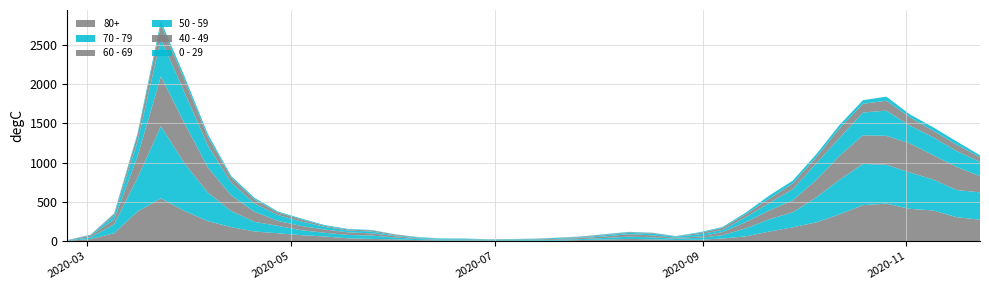

Reading left to right, what are all the values shown in this chart?

80+: 2020-02-24=3	2020-03-02=27	2020-03-09=100	2020-03-16=377	2020-03-23=544	2020-03-30=385	2020-04-06=255	2020-04-13=178	2020-04-20=123	2020-04-27=100	2020-05-04=76	2020-05-11=59	2020-05-18=36	2020-05-25=28	2020-06-01=22	2020-06-08=13	2020-06-15=9	2020-06-22=6	2020-06-29=7	2020-07-06=9	2020-07-13=5	2020-07-20=7	2020-07-27=15	2020-08-03=20	2020-08-10=28	2020-08-17=23	2020-08-24=14	2020-08-31=17	2020-09-07=33	2020-09-14=61	2020-09-21=122	2020-09-28=176	2020-10-05=239	2020-10-12=342	2020-10-19=458	2020-10-26=477	2020-11-02=411	2020-11-09=390	2020-11-16=305	2020-11-23=273
70 - 79: 2020-02-24=4	2020-03-02=22	2020-03-09=113	2020-03-16=427	2020-03-23=920	2020-03-30=608	2020-04-06=365	2020-04-13=206	2020-04-20=123	2020-04-27=94	2020-05-04=63	2020-05-11=47	2020-05-18=43	2020-05-25=43	2020-06-01=24	2020-06-08=14	2020-06-15=6	2020-06-22=5	2020-06-29=5	2020-07-06=8	2020-07-13=7	2020-07-20=11	2020-07-27=11	2020-08-03=21	2020-08-10=29	2020-08-17=25	2020-08-24=16	2020-08-31=24	2020-09-07=43	2020-09-14=102	2020-09-21=157	2020-09-28=191	2020-10-05=318	2020-10-12=439	2020-10-19=526	2020-10-26=495	2020-11-02=464	2020-11-09=394	2020-11-16=346	2020-11-23=348
60 - 69: 2020-02-24=2	2020-03-02=22	2020-03-09=61	2020-03-16=272	2020-03-23=634	2020-03-30=514	2020-04-06=320	2020-04-13=199	2020-04-20=128	2020-04-27=63	2020-05-04=54	2020-05-11=42	2020-05-18=33	2020-05-25=28	2020-06-01=18	2020-06-08=8	2020-06-15=3	2020-06-22=3	2020-06-29=6	2020-07-06=3	2020-07-13=8	2020-07-20=12	2020-07-27=13	2020-08-03=19	2020-08-10=31	2020-08-17=25	2020-08-24=12	2020-08-31=17	2020-09-07=39	2020-09-14=80	2020-09-21=112	2020-09-28=152	2020-10-05=221	2020-10-12=305	2020-10-19=364	2020-10-26=368	2020-11-02=370	2020-11-09=310	2020-11-16=294	2020-11-23=206
50 - 59: 2020-02-24=3	2020-03-02=7	2020-03-09=48	2020-03-16=190	2020-03-23=475	2020-03-30=392	2020-04-06=281	2020-04-13=163	2020-04-20=106	2020-04-27=75	2020-05-04=57	2020-05-11=33	2020-05-18=23	2020-05-25=23	2020-06-01=9	2020-06-08=10	2020-06-15=8	2020-06-22=9	2020-06-29=3	2020-07-06=5	2020-07-13=6	2020-07-20=12	2020-07-27=8	2020-08-03=16	2020-08-10=16	2020-08-17=22	2020-08-24=15	2020-08-31=28	2020-09-07=28	2020-09-14=64	2020-09-21=95	2020-09-28=142	2020-10-05=212	2020-10-12=230	2020-10-19=290	2020-10-26=322	2020-11-02=227	2020-11-09=228	2020-11-16=202	2020-11-23=182
40 - 49: 2020-02-24=0	2020-03-02=5	2020-03-09=21	2020-03-16=79	2020-03-23=183	2020-03-30=163	2020-04-06=111	2020-04-13=66	2020-04-20=51	2020-04-27=33	2020-05-04=27	2020-05-11=13	2020-05-18=12	2020-05-25=14	2020-06-01=12	2020-06-08=3	2020-06-15=2	2020-06-22=5	2020-06-29=1	2020-07-06=1	2020-07-13=4	2020-07-20=2	2020-07-27=10	2020-08-03=8	2020-08-10=8	2020-08-17=10	2020-08-24=2	2020-08-31=17	2020-09-07=26	2020-09-14=38	2020-09-21=55	2020-09-28=72	2020-10-05=76	2020-10-12=120	2020-10-19=111	2020-10-26=126	2020-11-02=105	2020-11-09=83	2020-11-16=80	2020-11-23=60
0 - 29: 2020-02-24=1	2020-03-02=0	2020-03-09=10	2020-03-16=25	2020-03-23=47	2020-03-30=42	2020-04-06=36	2020-04-13=19	2020-04-20=20	2020-04-27=12	2020-05-04=11	2020-05-11=10	2020-05-18=8	2020-05-25=6	2020-06-01=2	2020-06-08=4	2020-06-15=6	2020-06-22=5	2020-06-29=2	2020-07-06=1	2020-07-13=2	2020-07-20=1	2020-07-27=3	2020-08-03=6	2020-08-10=6	2020-08-17=2	2020-08-24=5	2020-08-31=9	2020-09-07=11	2020-09-14=20	2020-09-21=40	2020-09-28=38	2020-10-05=39	2020-10-12=44	2020-10-19=46	2020-10-26=52	2020-11-02=38	2020-11-09=45	2020-11-16=43	2020-11-23=25